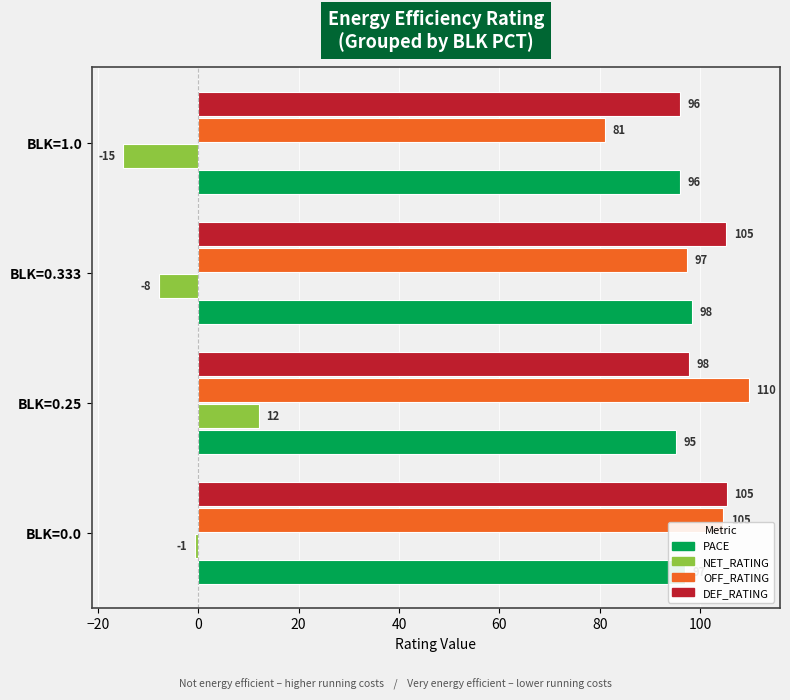

List the series in order of their peak value, highest first.

OFF_RATING, DEF_RATING, PACE, NET_RATING